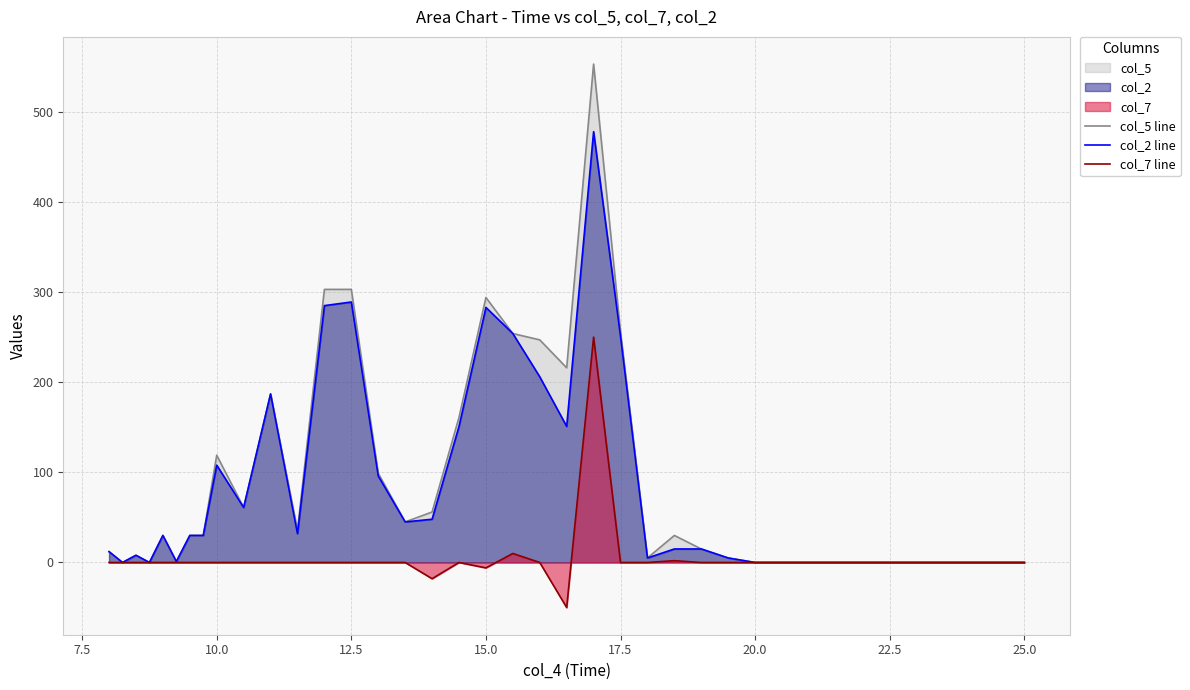

The value of col_7 line at 12.5 is 0. True or false?

True